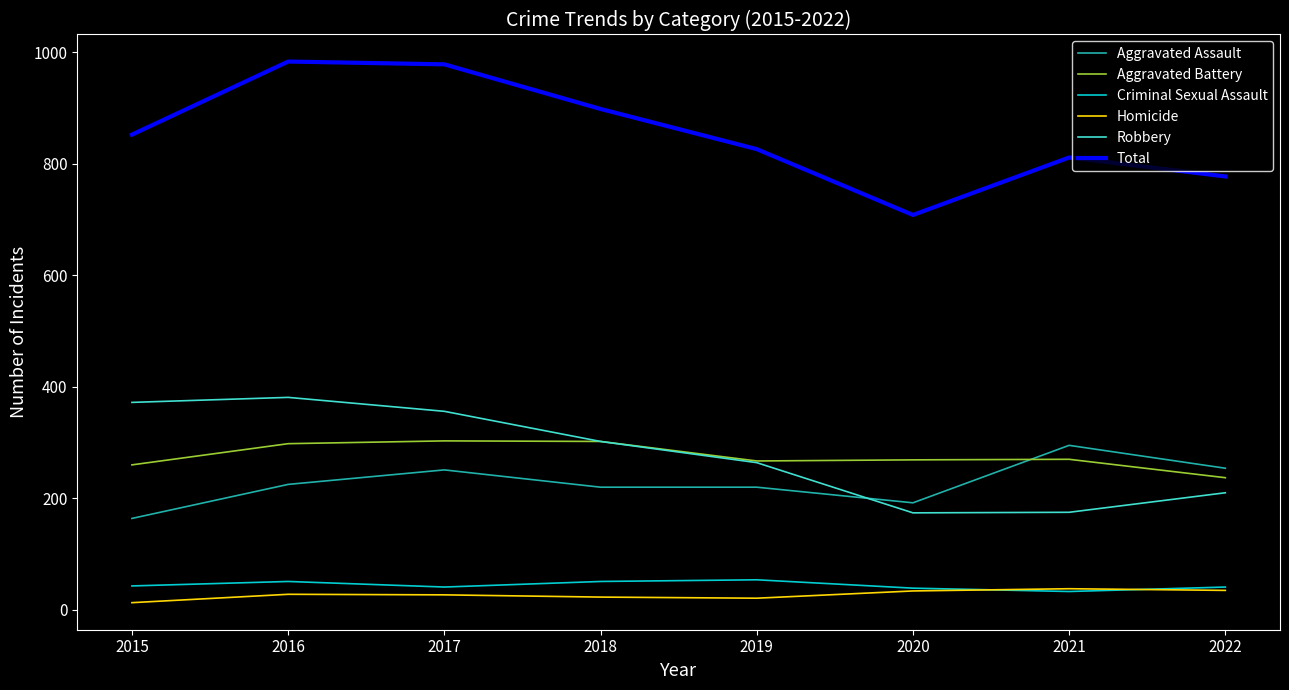

The Robbery series shows 121 at 2022. True or false?

False